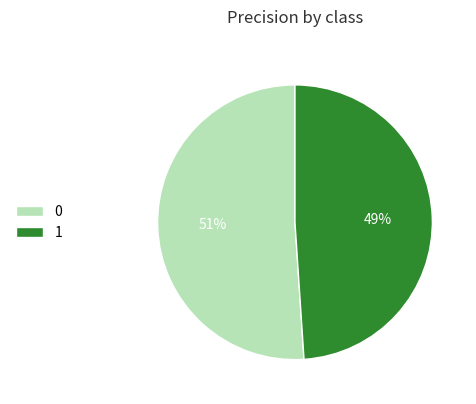

What percentage is the 0 slice, to the nearest percent?

51%